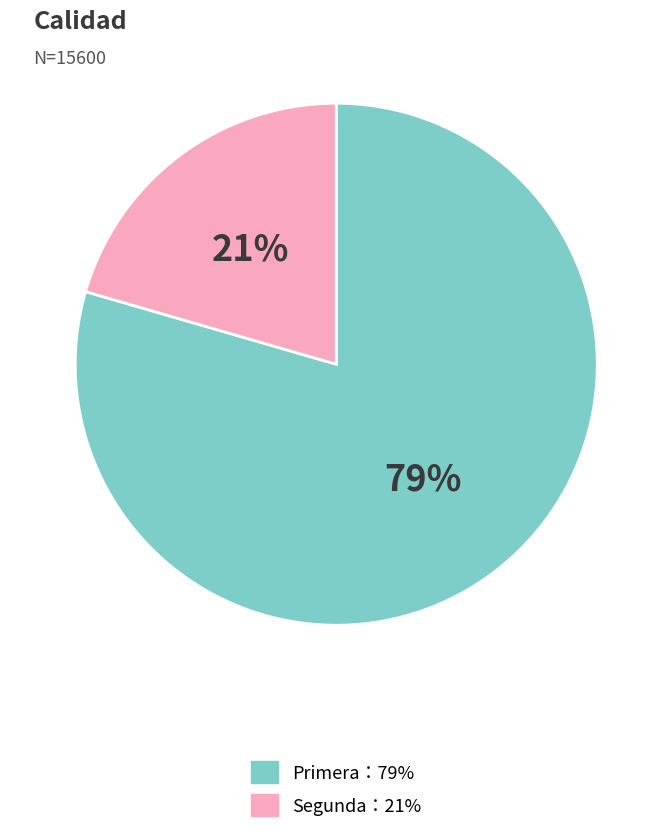

To the nearest percent, what is the average slice percentage?

50%